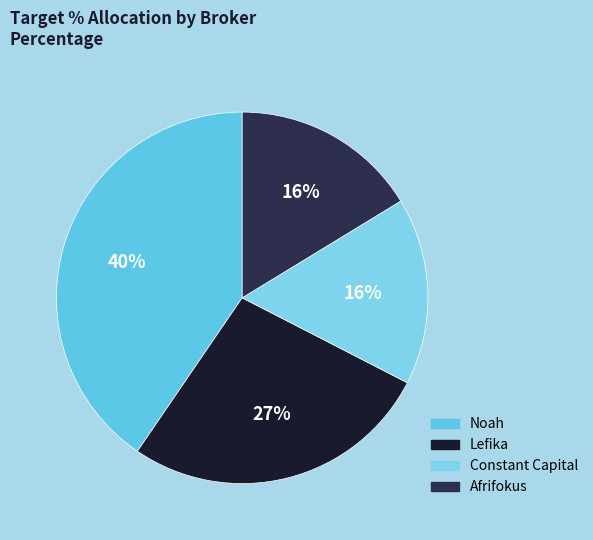

What percentage is the Lefika slice, to the nearest percent?

27%